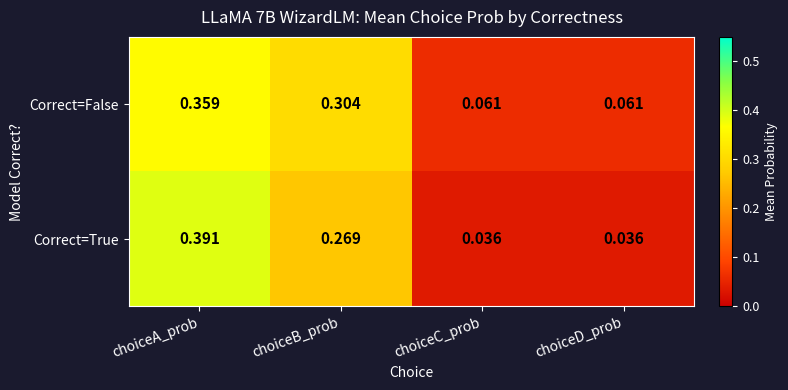

At which category is the sum across all series the highest?

choiceA_prob